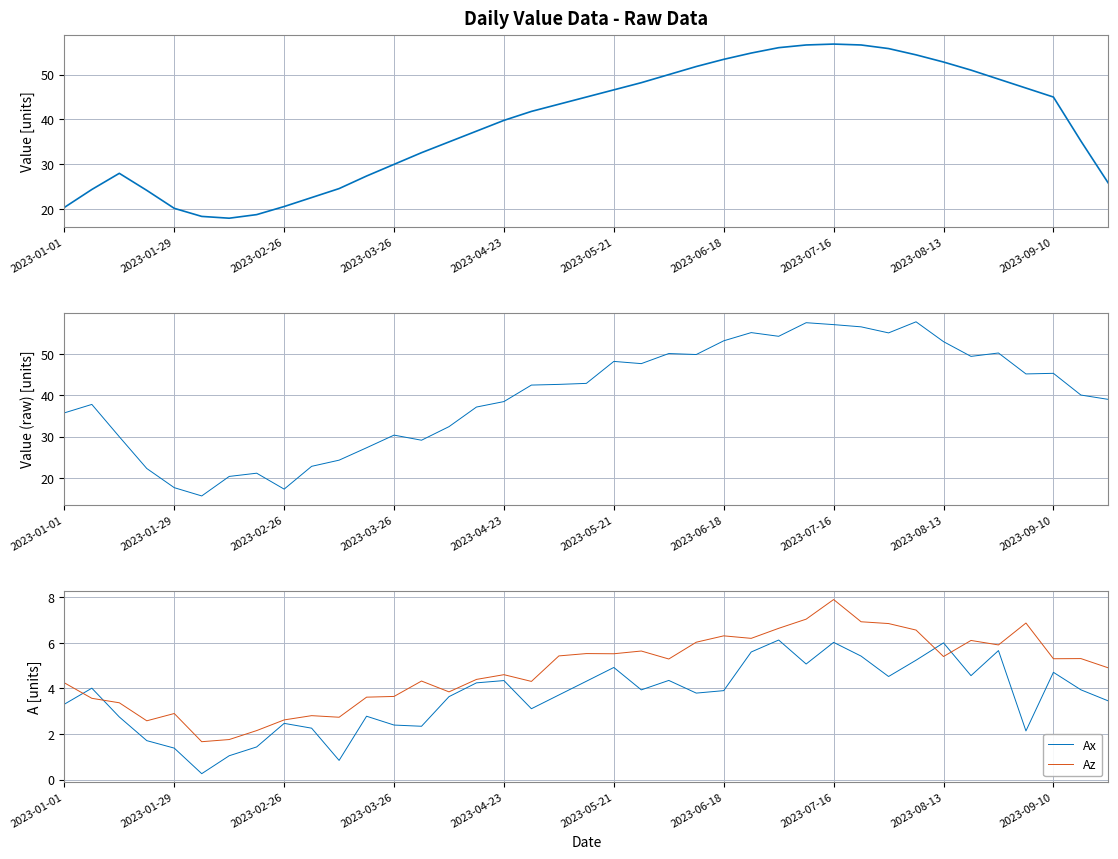

The value of Az at 2023-08-13 is 5.4. True or false?

True